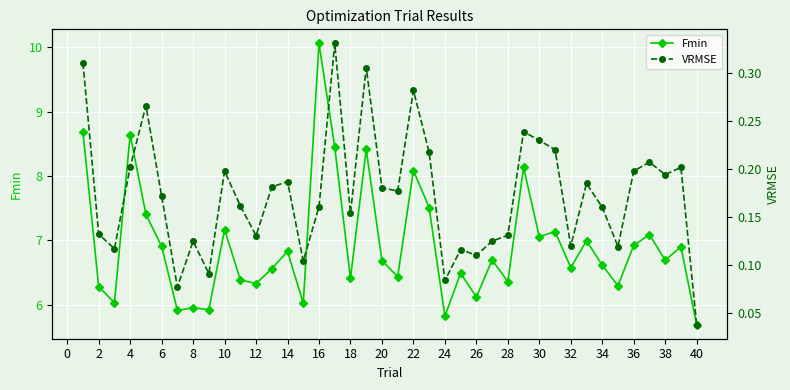

Which category has the highest value in the Fmin series?

16